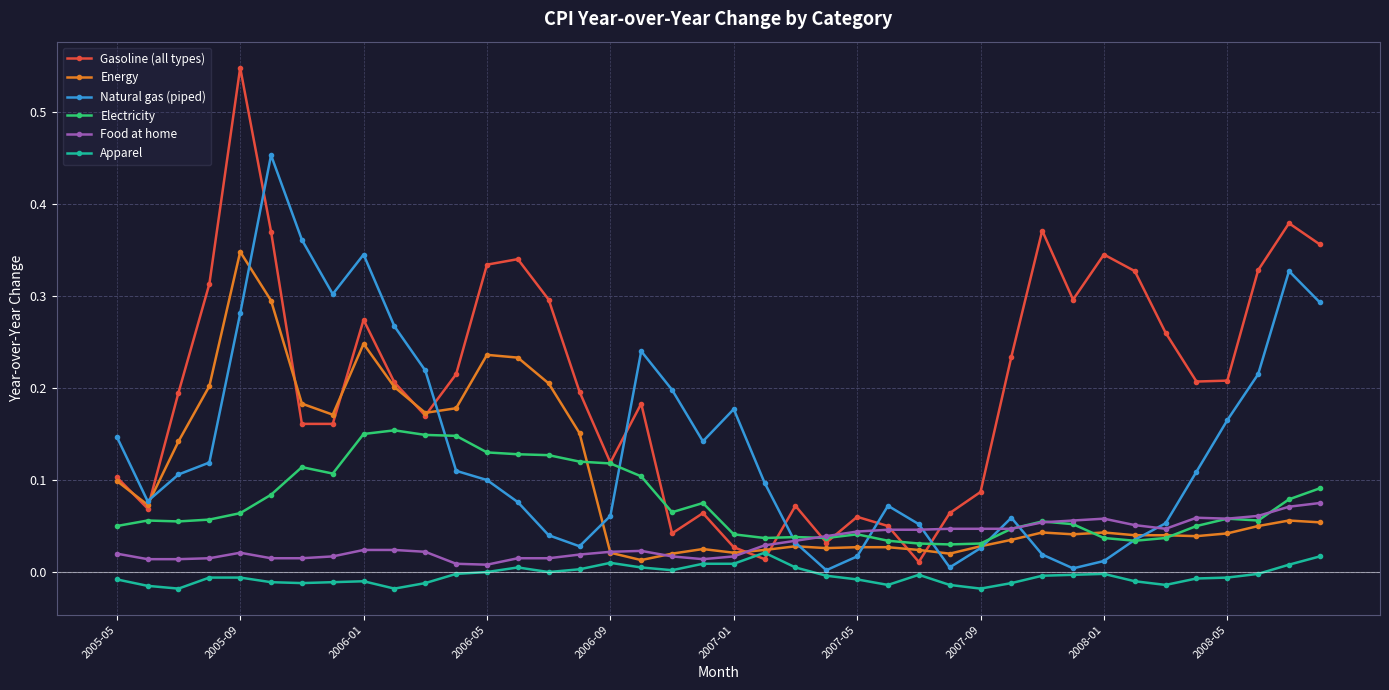

True or false: Electricity has more than 1 interior local peaks.

True